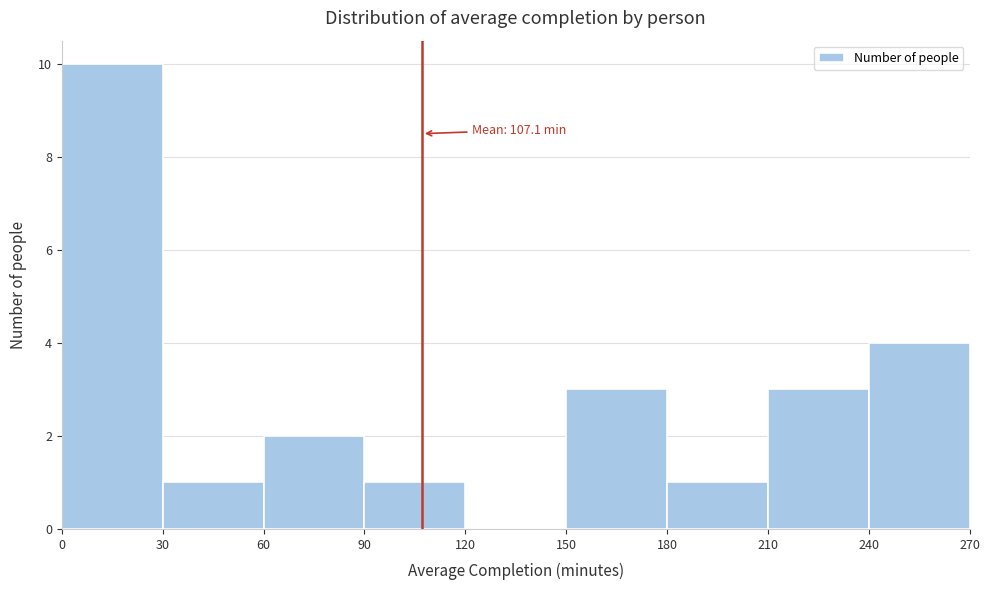

Which range on the x-axis has the tallest bar?

0 to 30